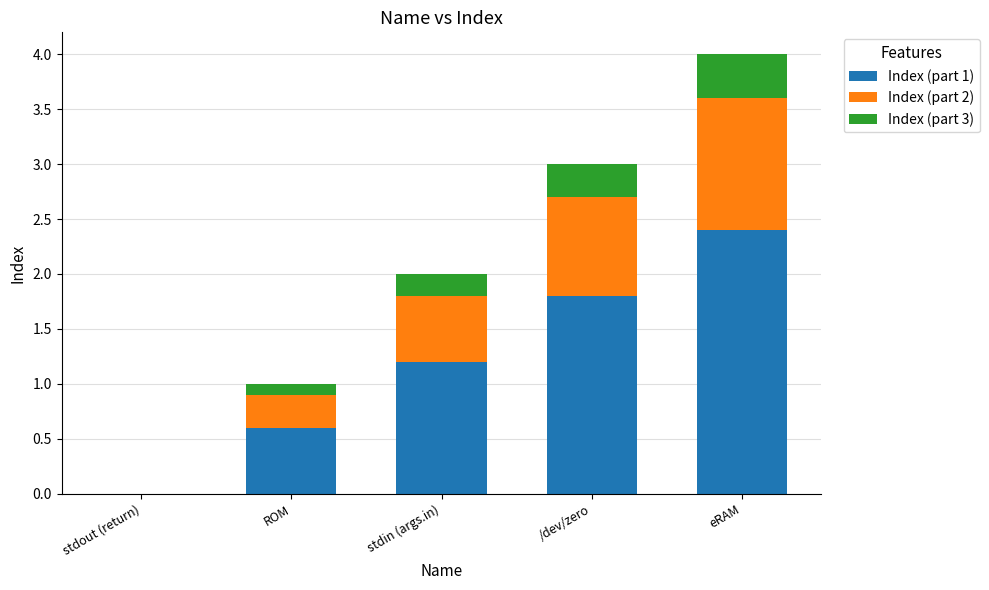

True or false: Index (part 1) has a value of 0.4 at ROM.

False